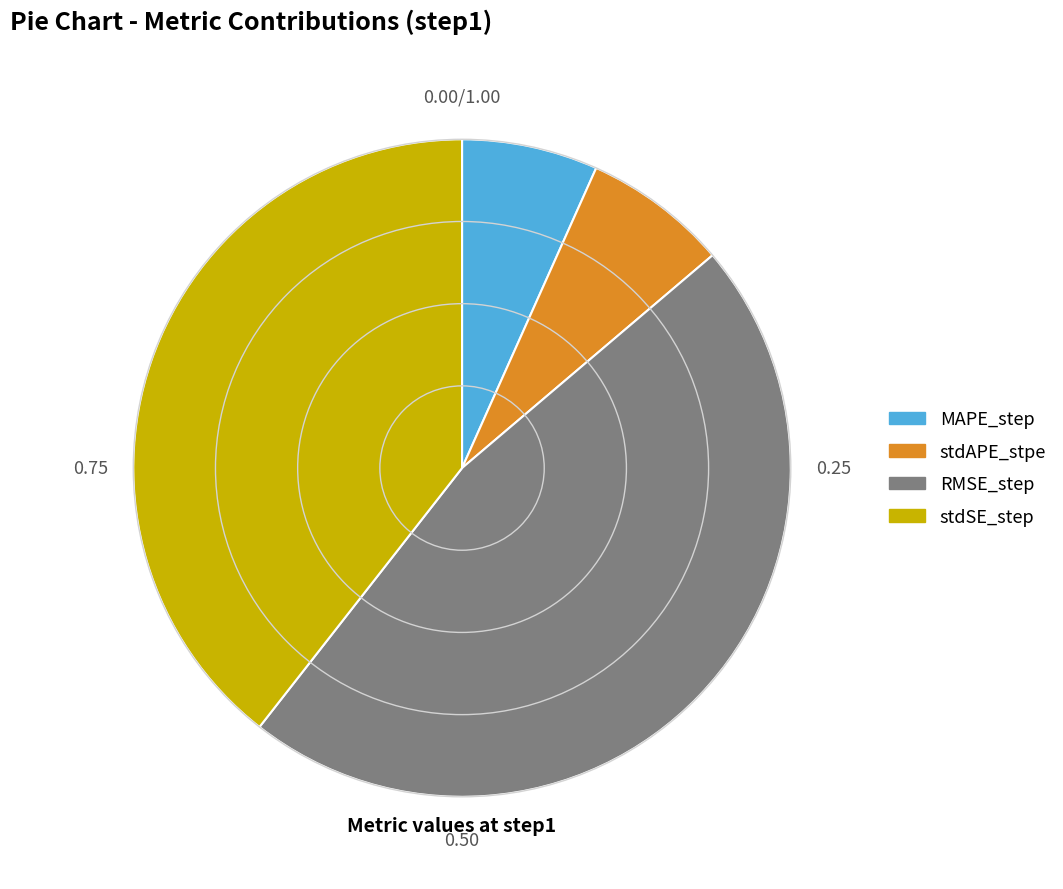

Does RMSE_step represent more than half of the total?

No